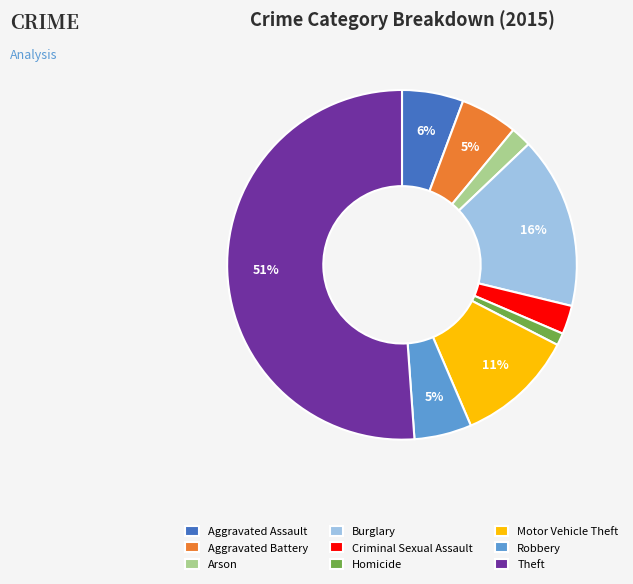

What percentage is the Motor Vehicle Theft slice, to the nearest percent?

11%